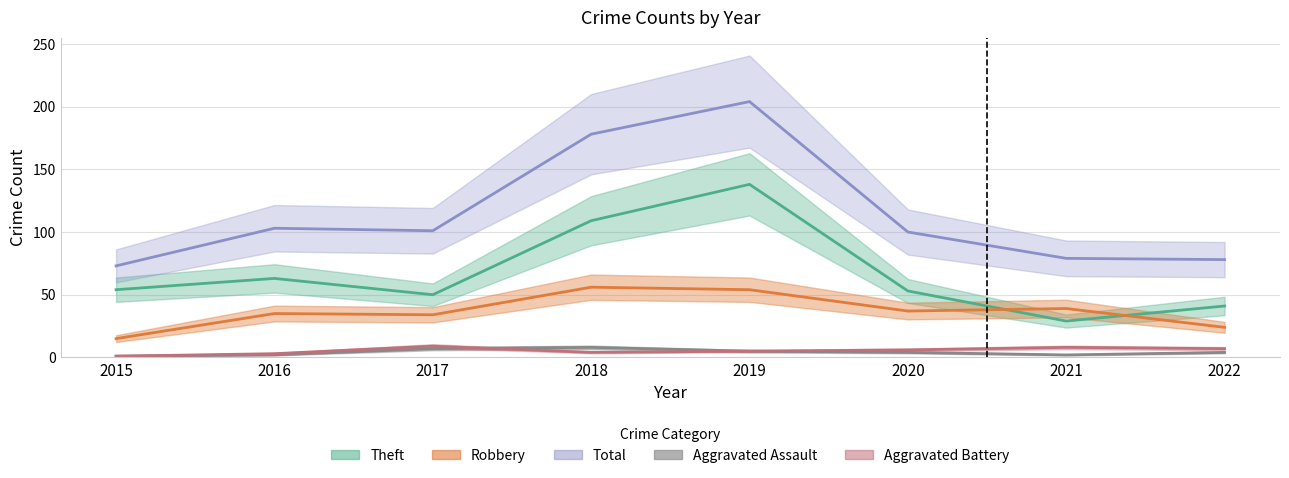

At how many categories does at least one series exceed 111?

2